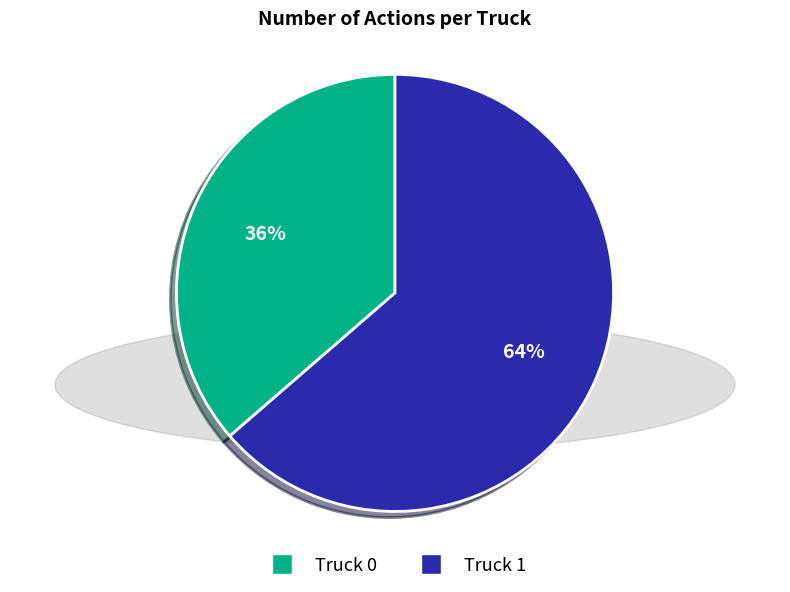

What is the smallest slice in the pie chart?

Truck 0